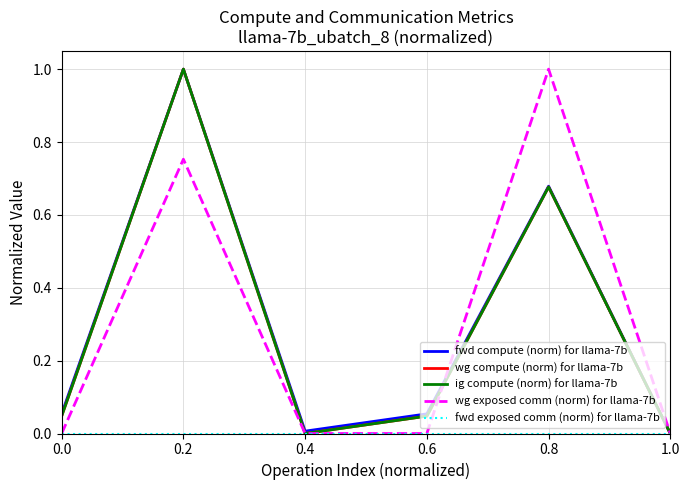

Is it true that fwd exposed comm (norm) for llama-7b equals 0.0 at 1.0?

True